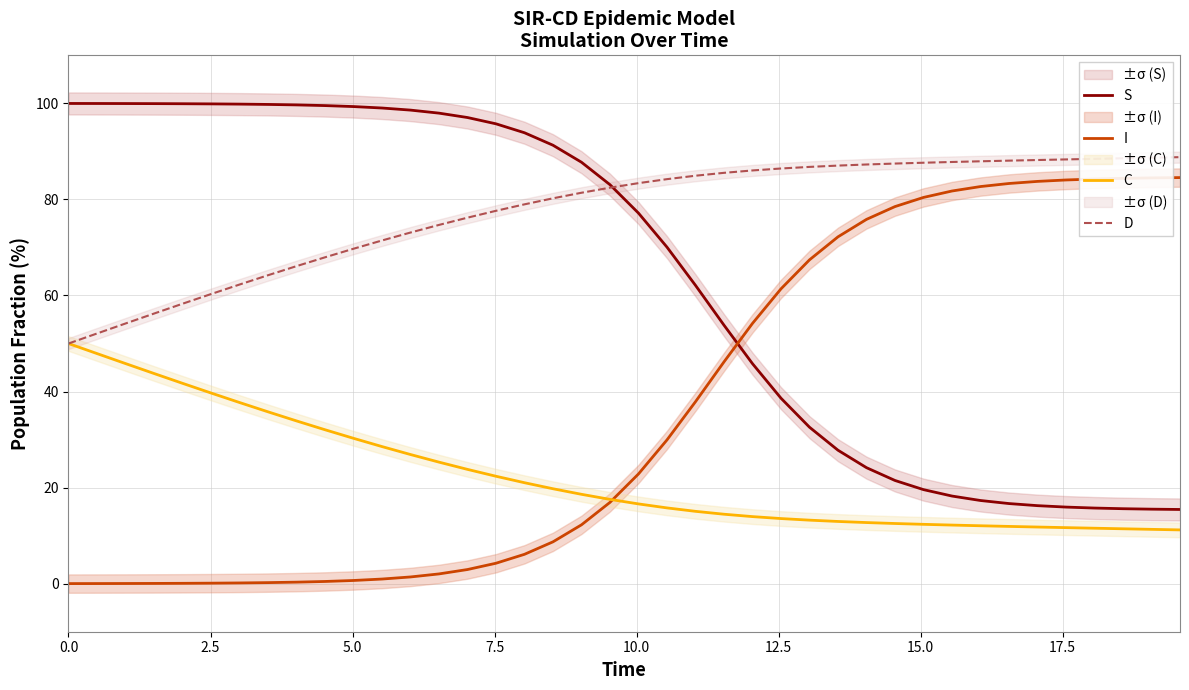

True or false: C and S intersect in this chart.

False